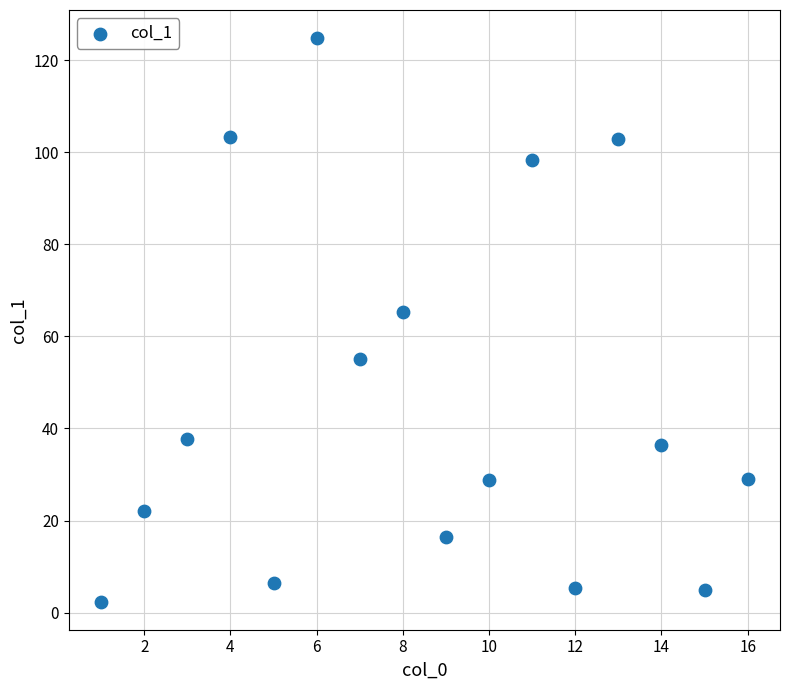

What Y value in the scatter plot is closest to 63?

65.2